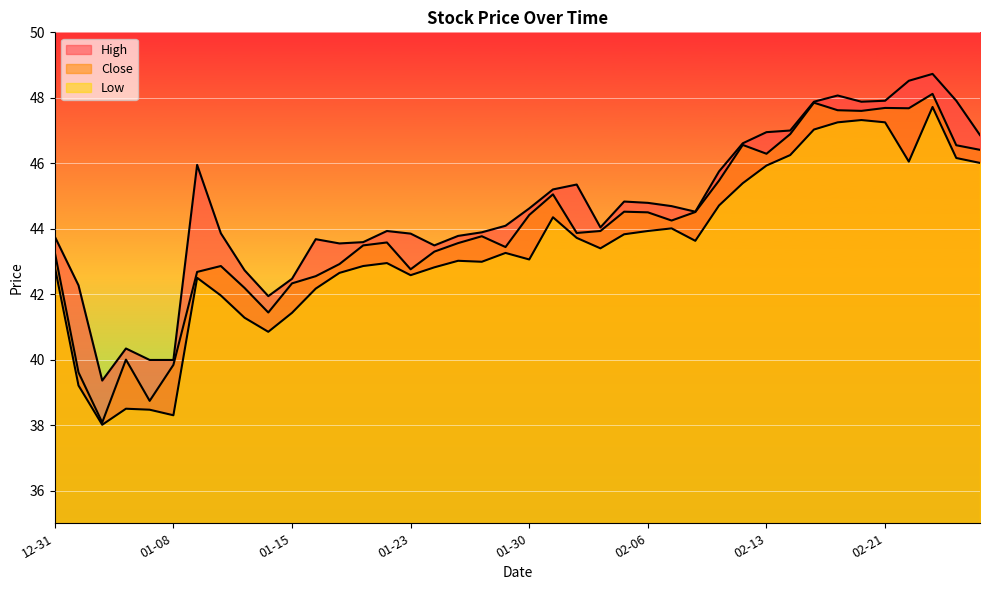

Is the value of Low at 2019-02-11 greater than the value of Close at 2019-01-08?

Yes